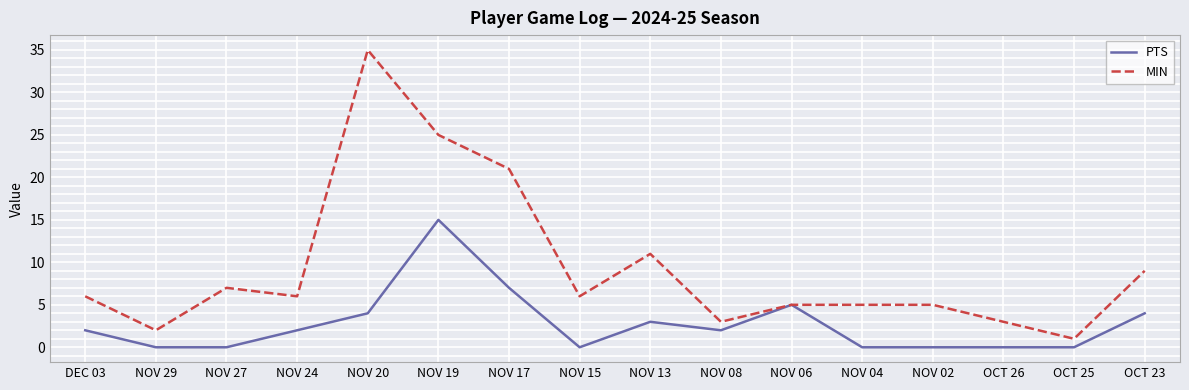

Count the number of categories in the chart.

16